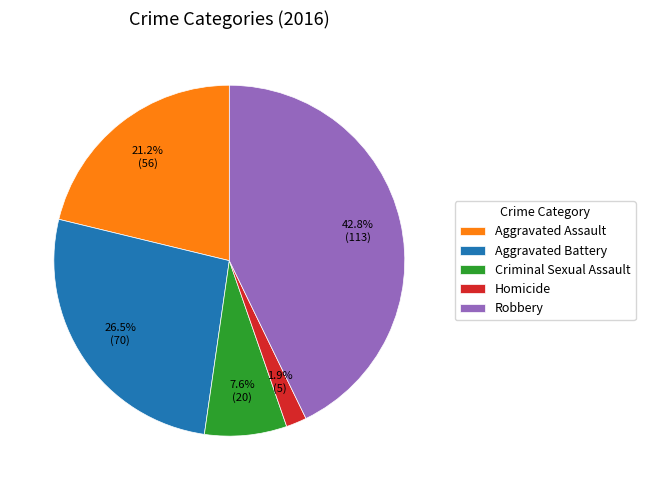

To the nearest percent, what is the difference between the largest and smallest slice percentages?

41%